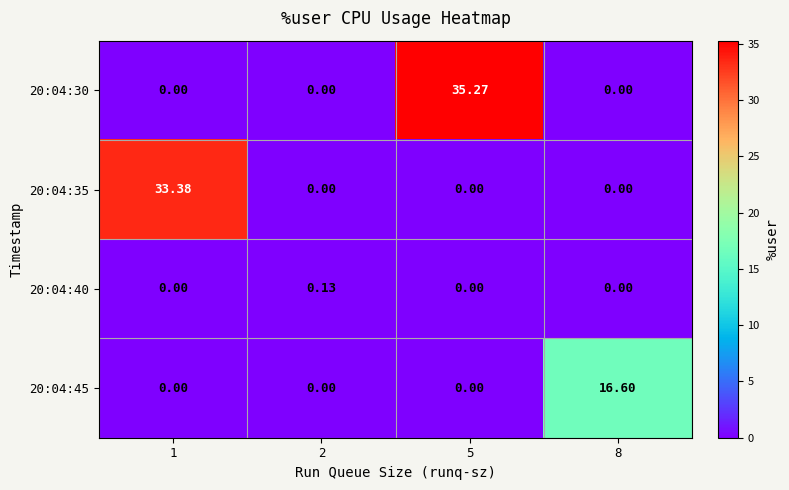

Which series has the largest range (max minus min)?

20:04:30